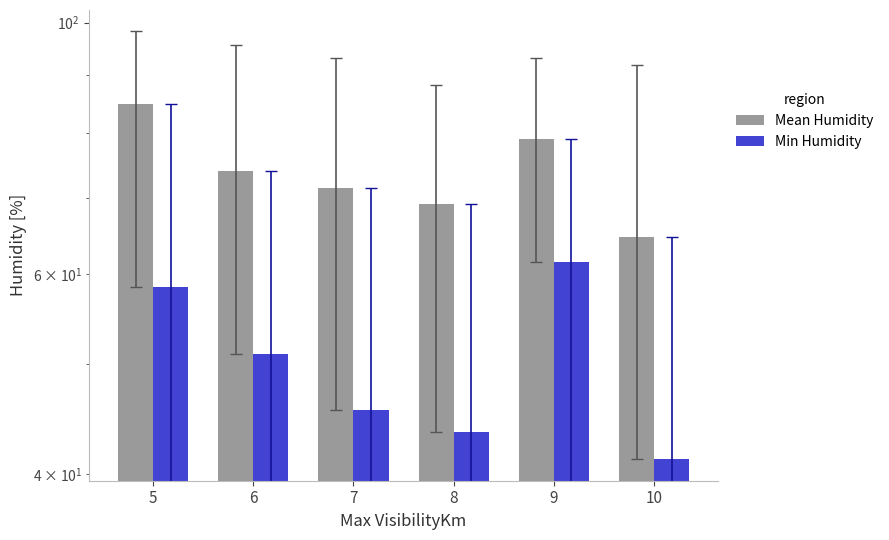

What is the total value across all series at 7?

117.0